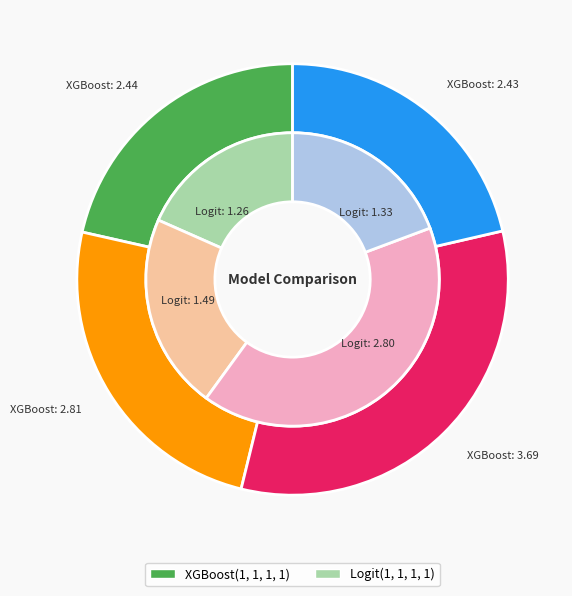

Is it true that Row 3 is 21% of the pie?

True